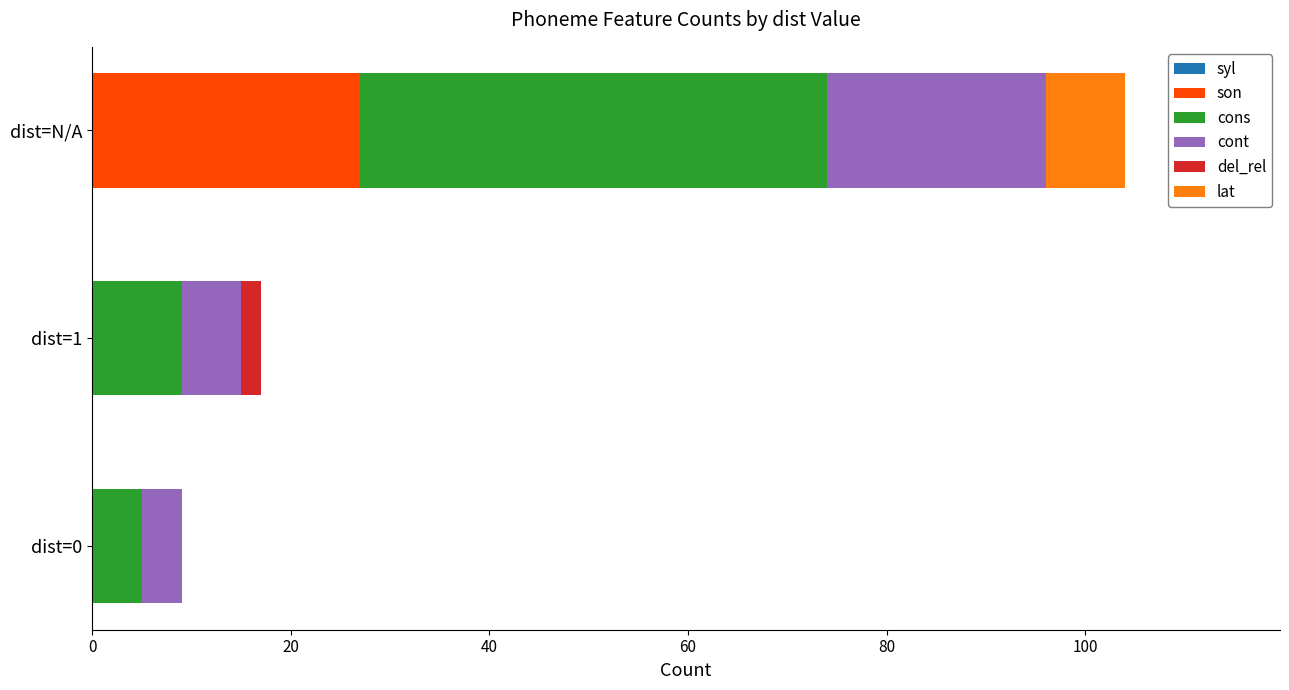

What is the total value across all series at dist=N/A?

104